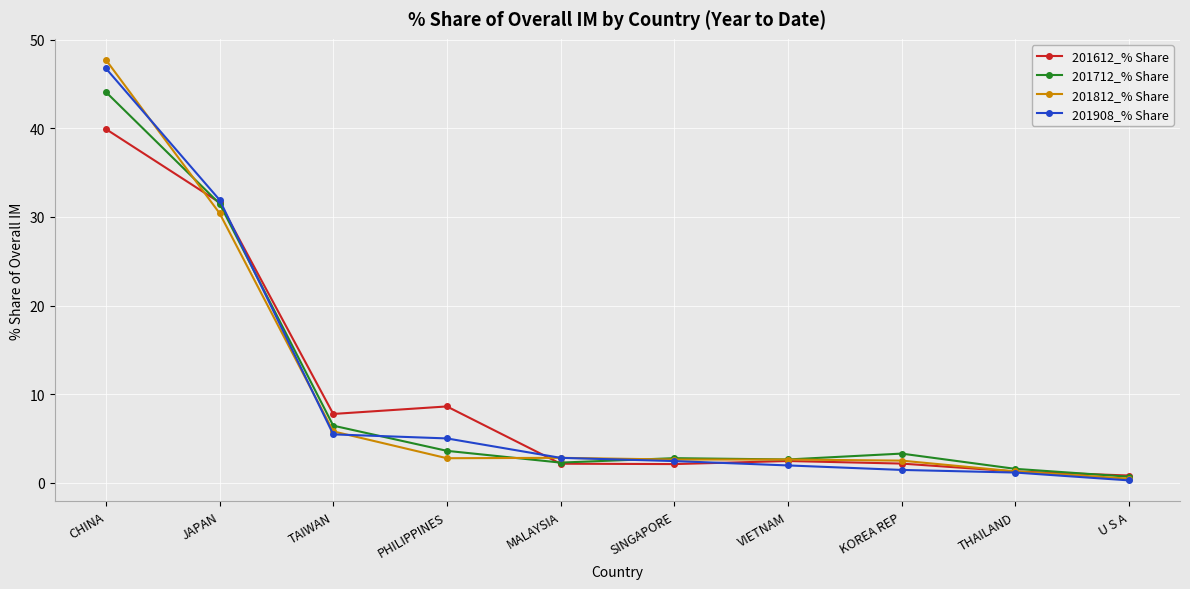

True or false: 201712_% Share has more than 0 points higher than both neighbors.

True